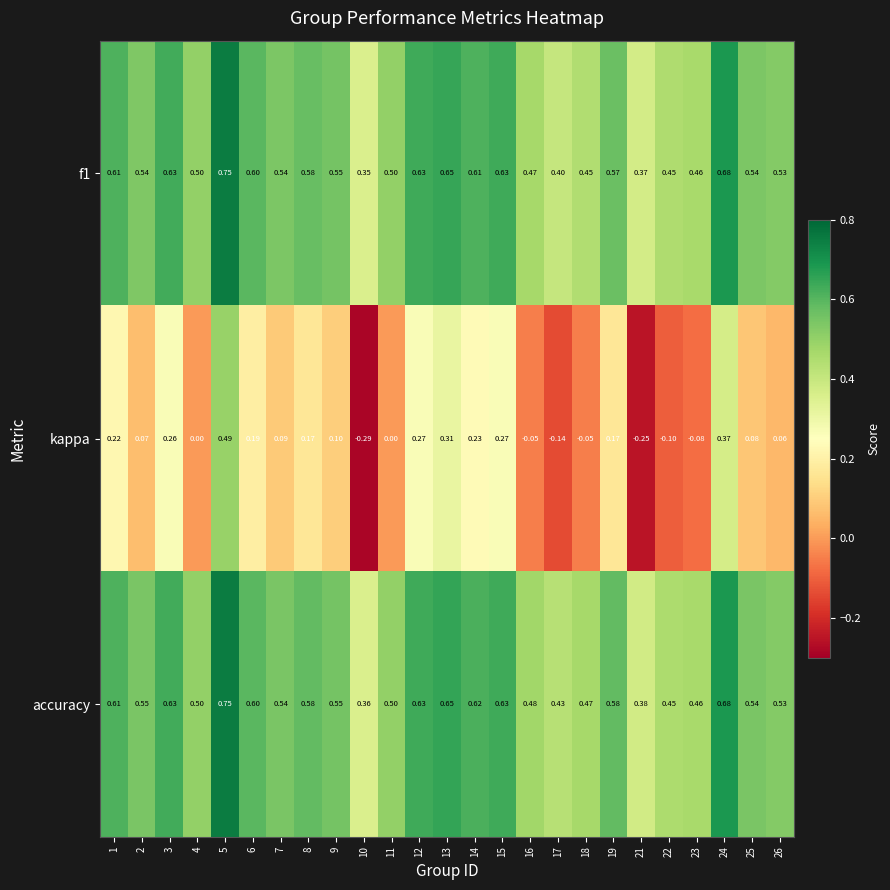

Which series has the largest total across all categories?

accuracy